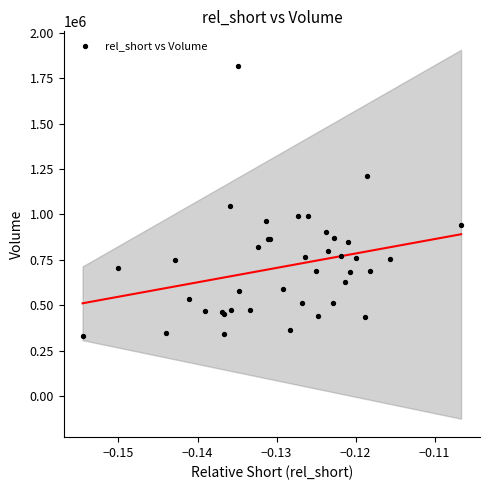

What Y value in the scatter plot is closest to 1073850?

1048600